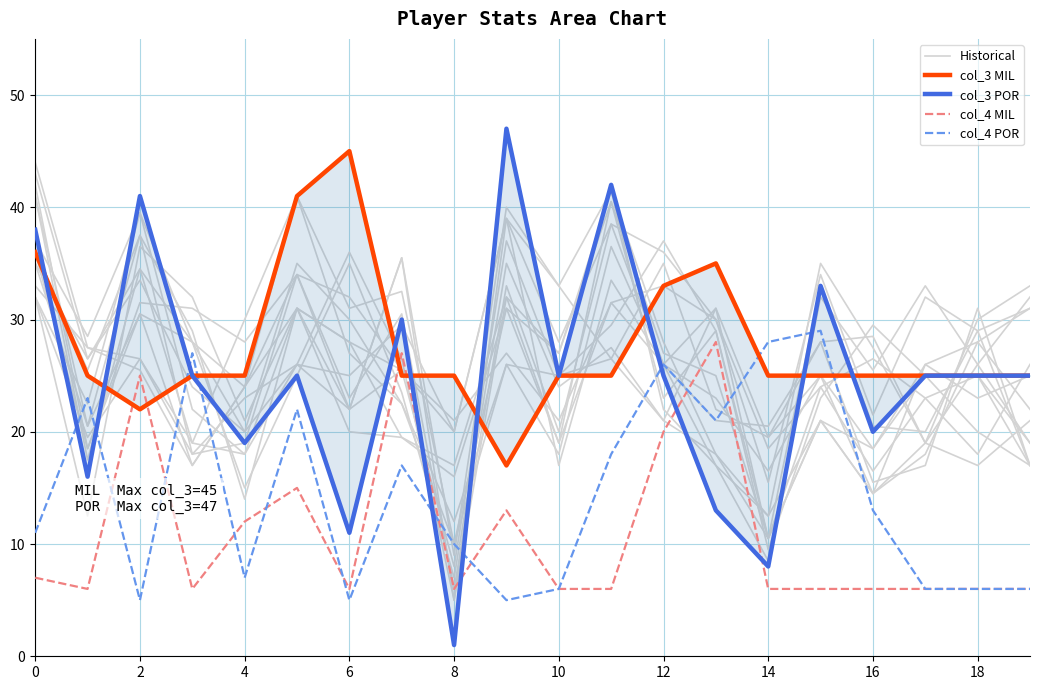

At how many categories does at least one series exceed 20?

20